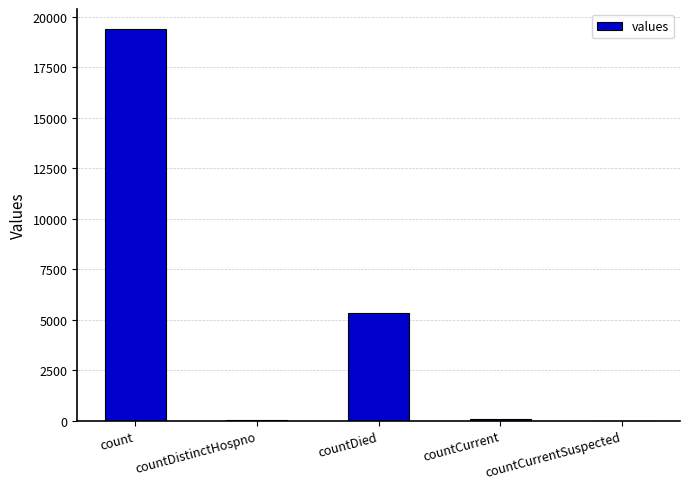

What is the sum of the values at count and countDied?

24777